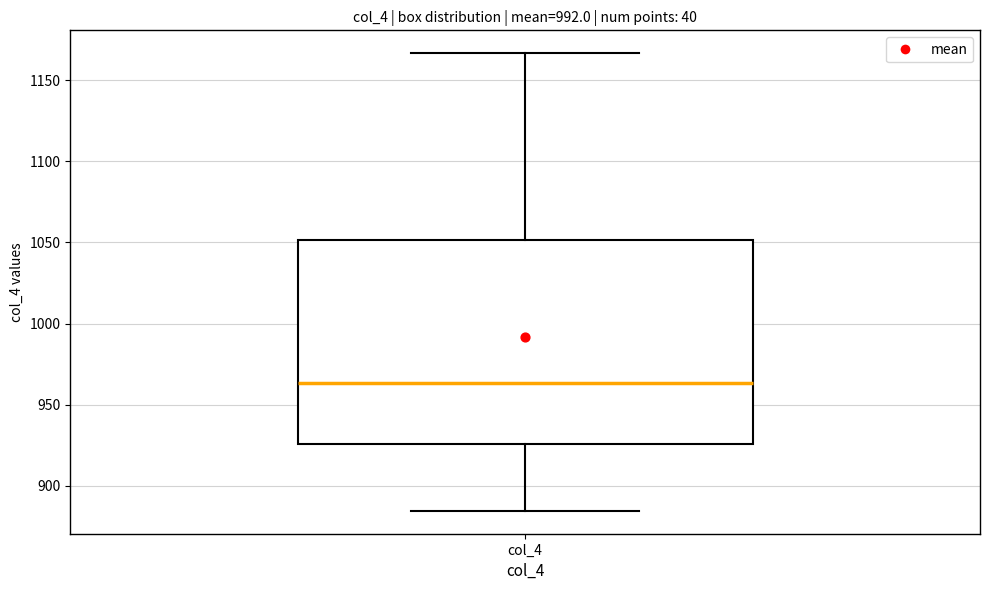

Read this box plot against the y-axis: the position of the median line, the range covered by the box, and the ends of both whiskers. The values are not printed on the chart, so give them approximately, as read against the axis.

median 965, box 925 to 1050, whiskers 885 to 1165